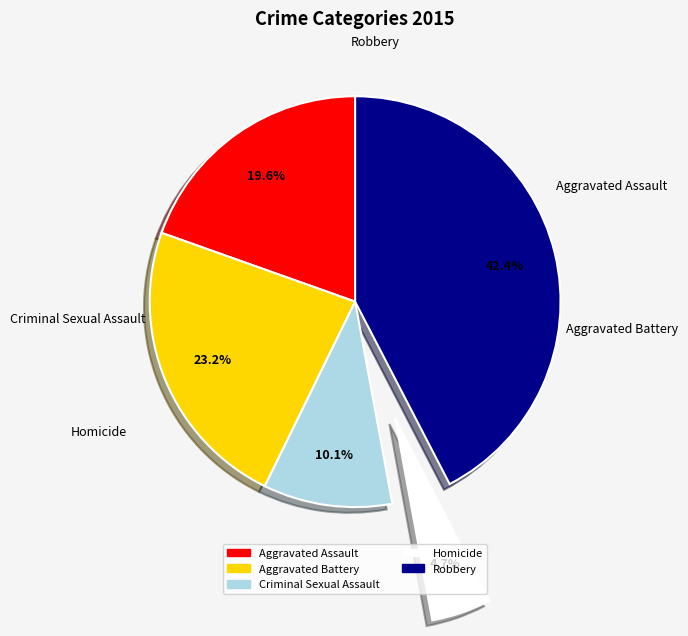

Count the number of slices in the pie.

5